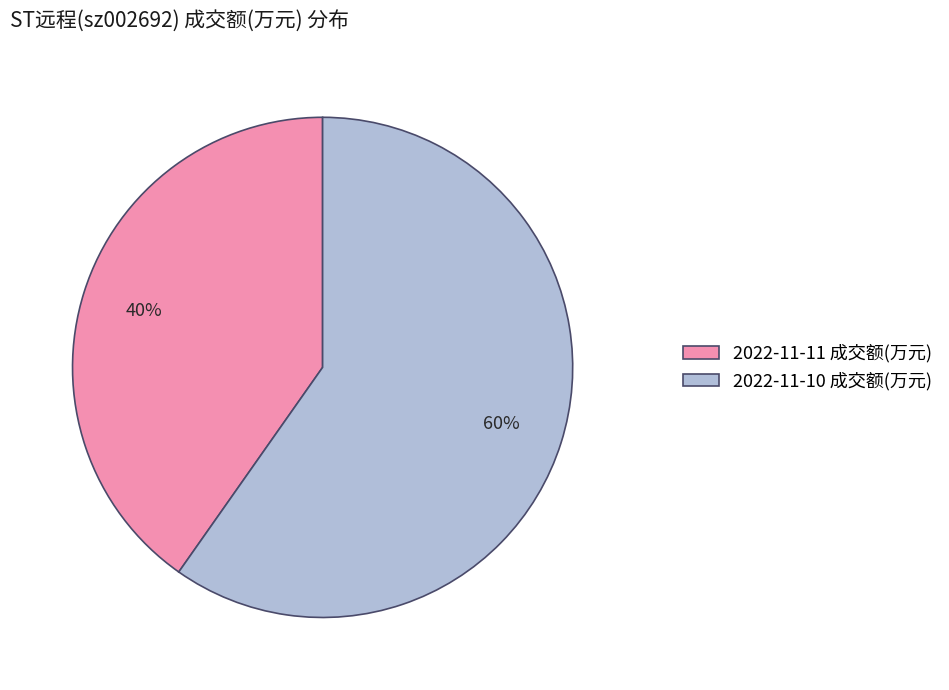

To the nearest percent, what is the difference between the 2022-11-11 成交额(万元) and 2022-11-10 成交额(万元) slice percentages?

20%